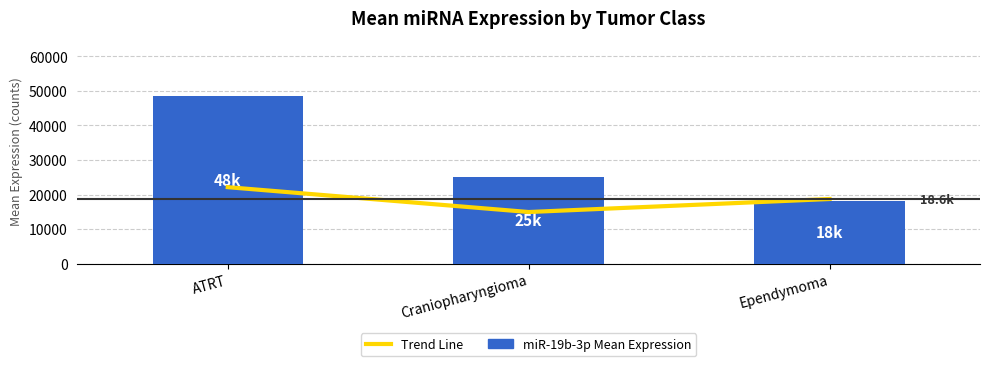

Which category has the lowest value across all series?

Craniopharyngioma